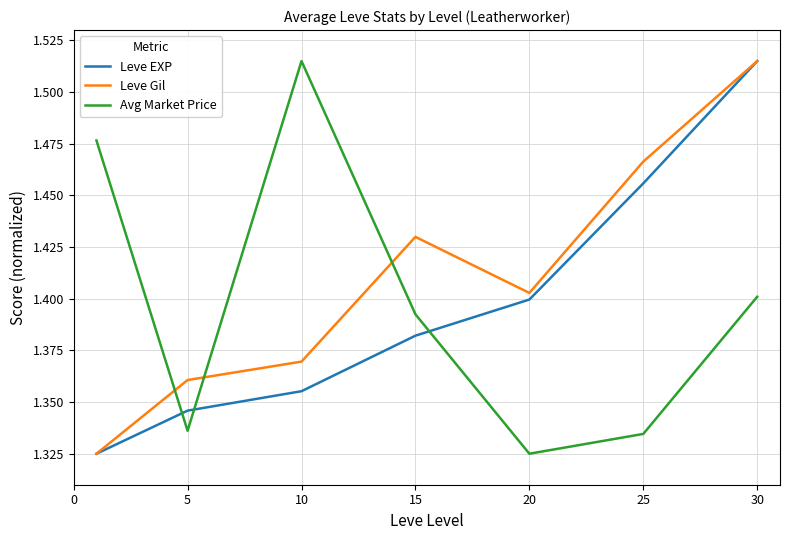

True or false: Avg Market Price and Leve Gil intersect in this chart.

True